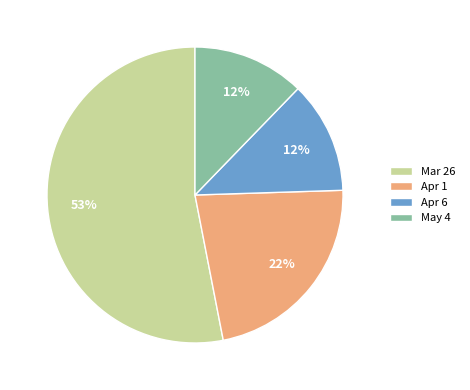

Count the number of slices in the pie.

4